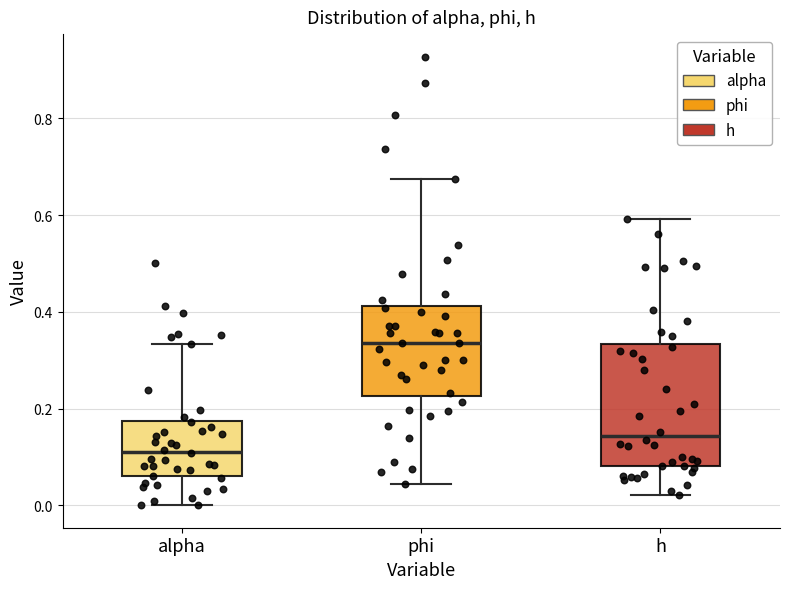

Where does the lower whisker of the box for alpha end on the y-axis? The values are not printed on the chart, so give them approximately, as read against the axis.

0.00